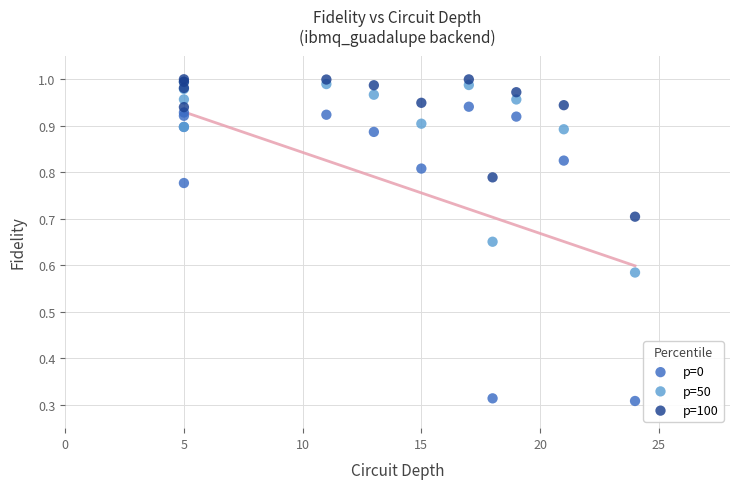

Which series reaches the minimum Y coordinate?

p=0